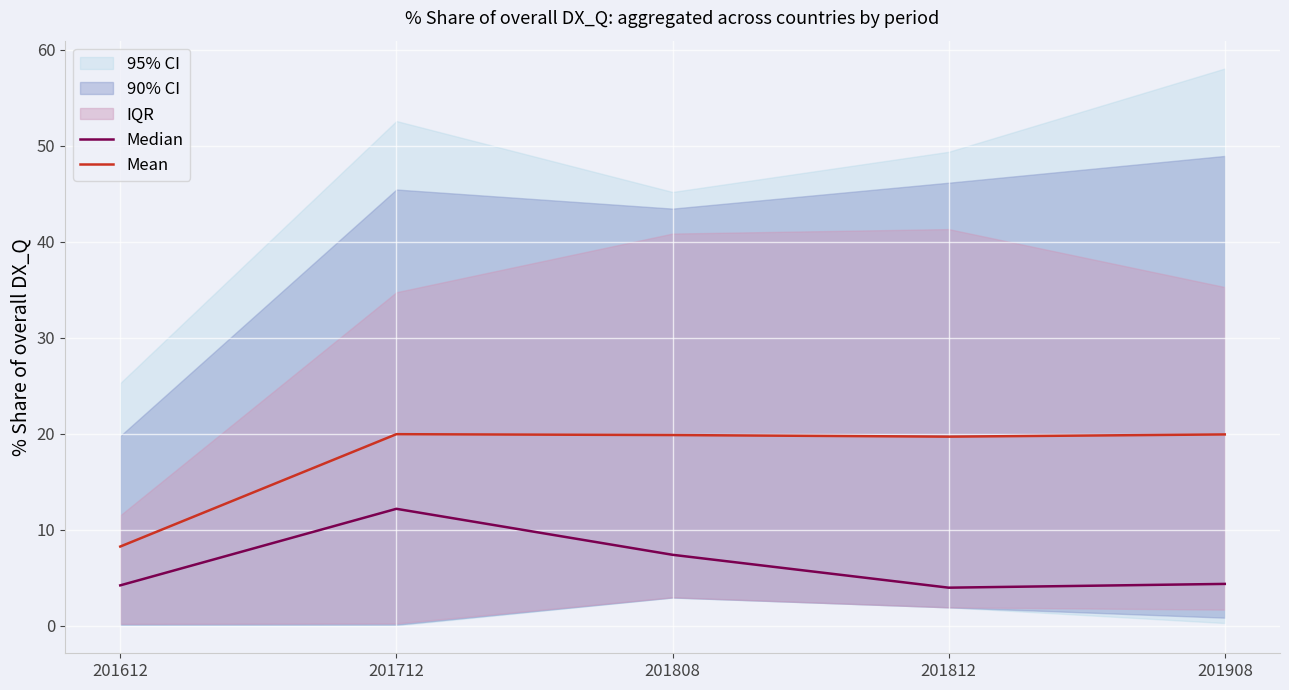

At which label does Median reach its peak?

201712